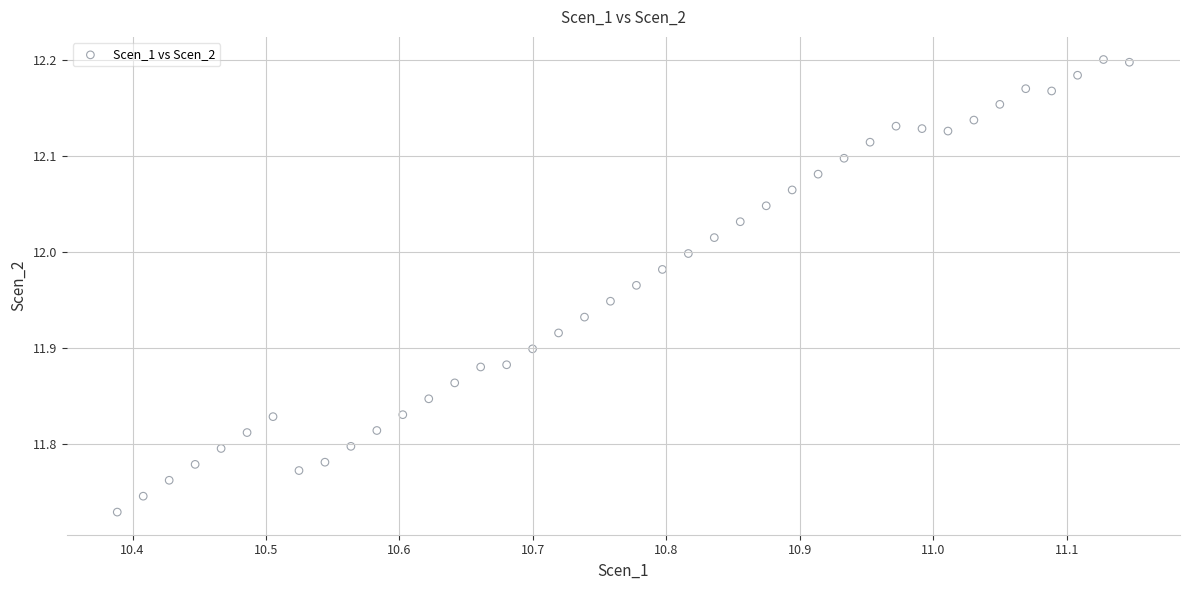

What is the range of X values (max minus min)?

0.8